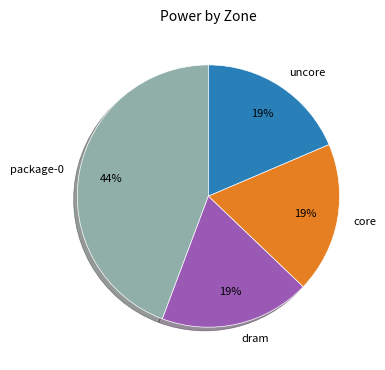

Is the sum of package-0 and uncore greater than half?

Yes